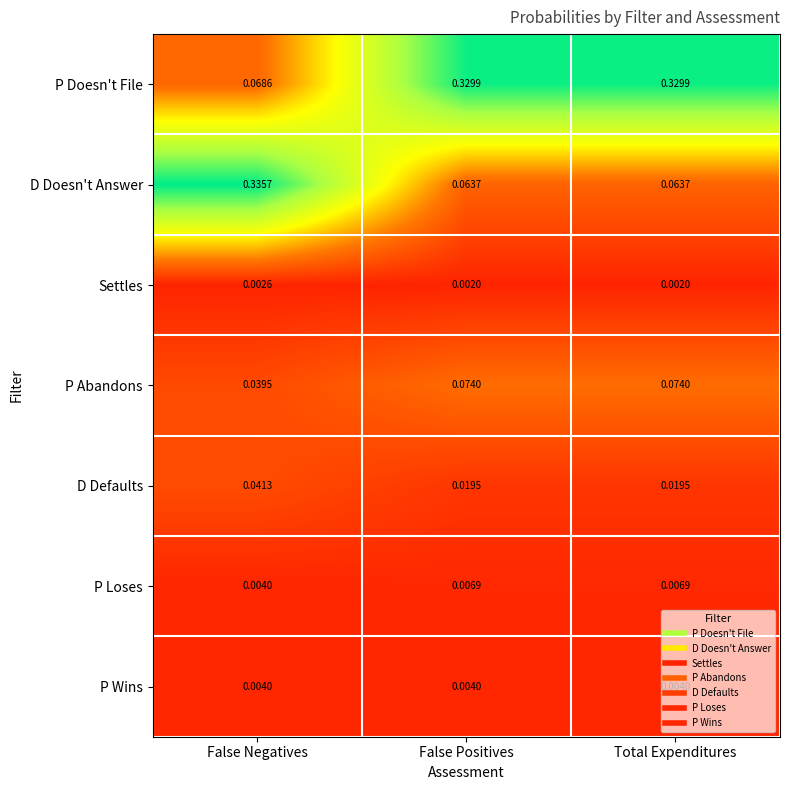

Between False Negatives and False Positives, which series saw the biggest shift?

D Doesn't Answer